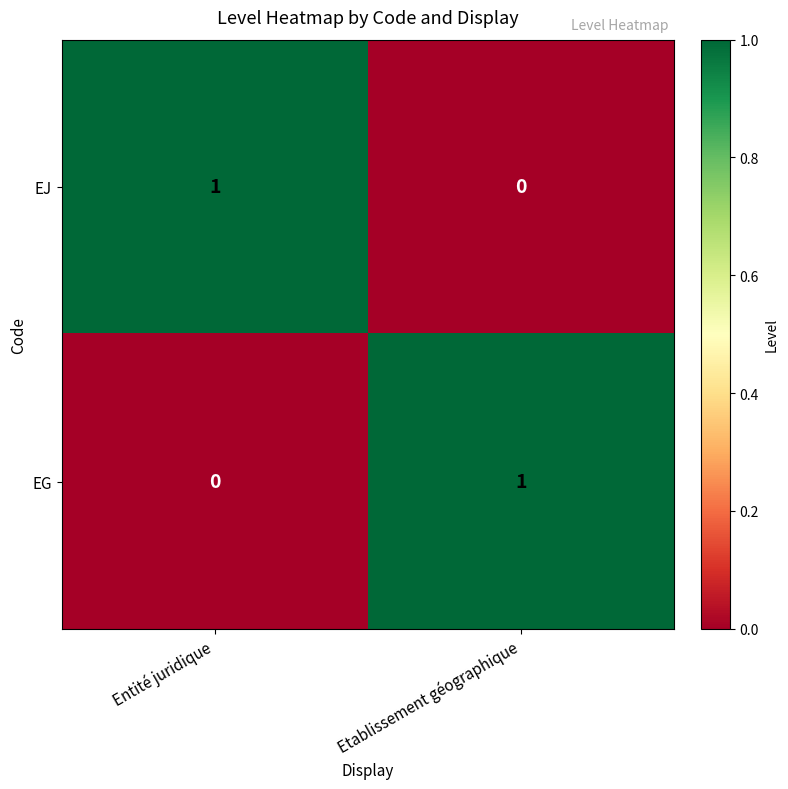

How many values in EJ are above zero?

1